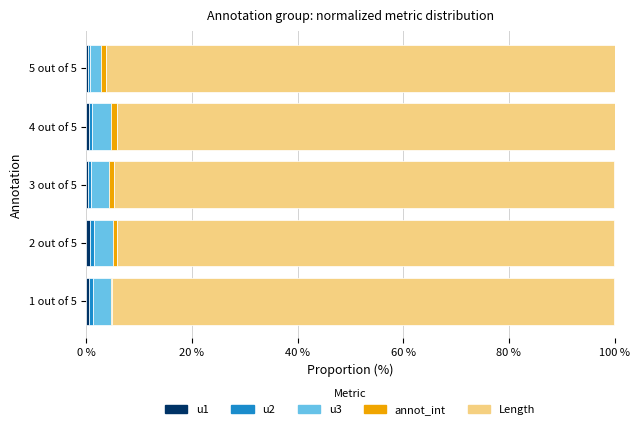

Count the number of data series in this chart.

5